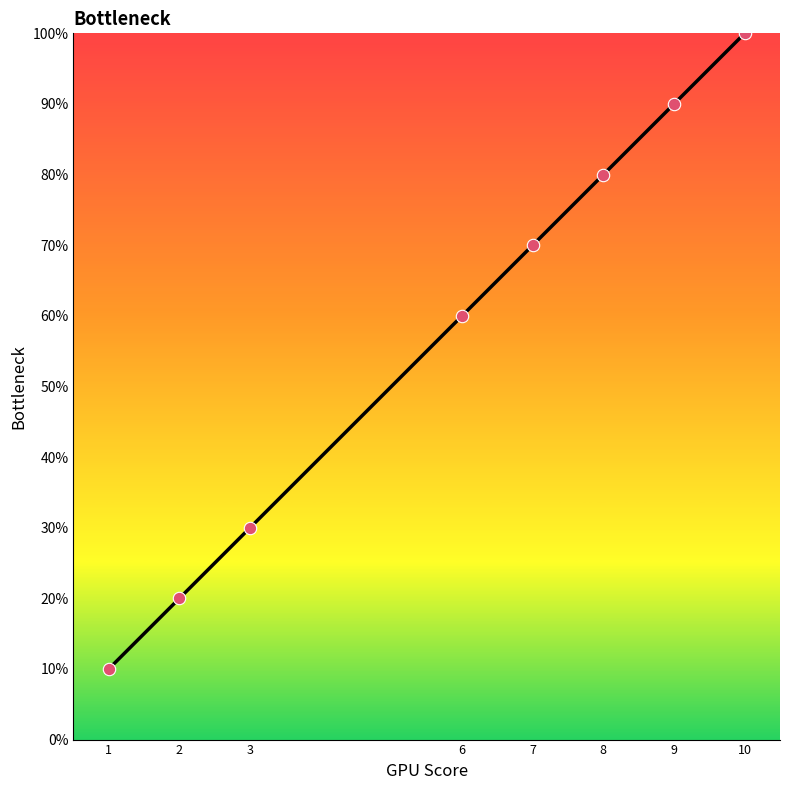

What is the ratio of the value at 7 to the value at 2?

3.5